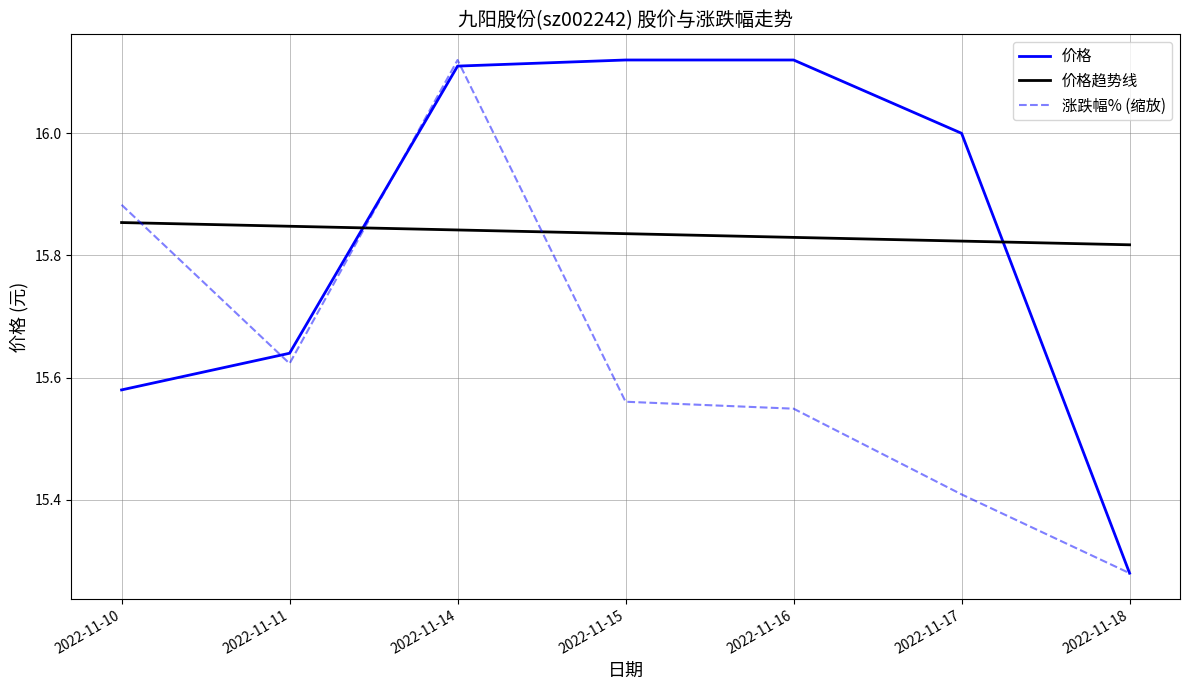

The 涨跌幅% (缩放) series shows 15.4 at 2022-11-17. True or false?

True